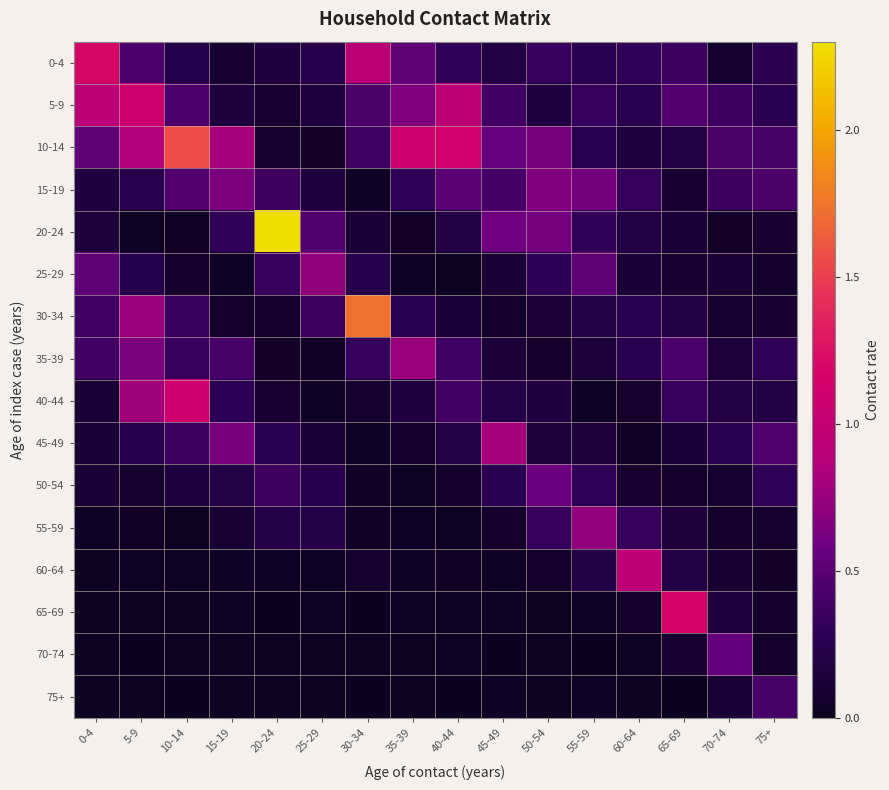

How many categories are shown in the chart?

16